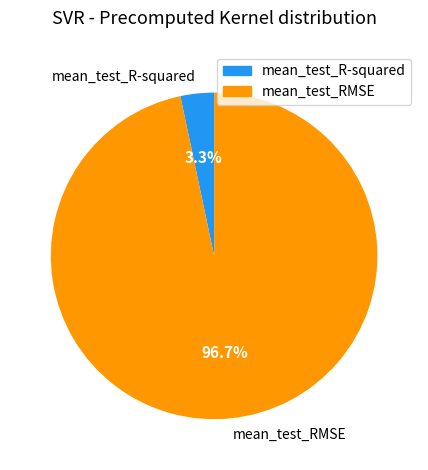

The mean_test_RMSE slice represents 97% of the pie. True or false?

True